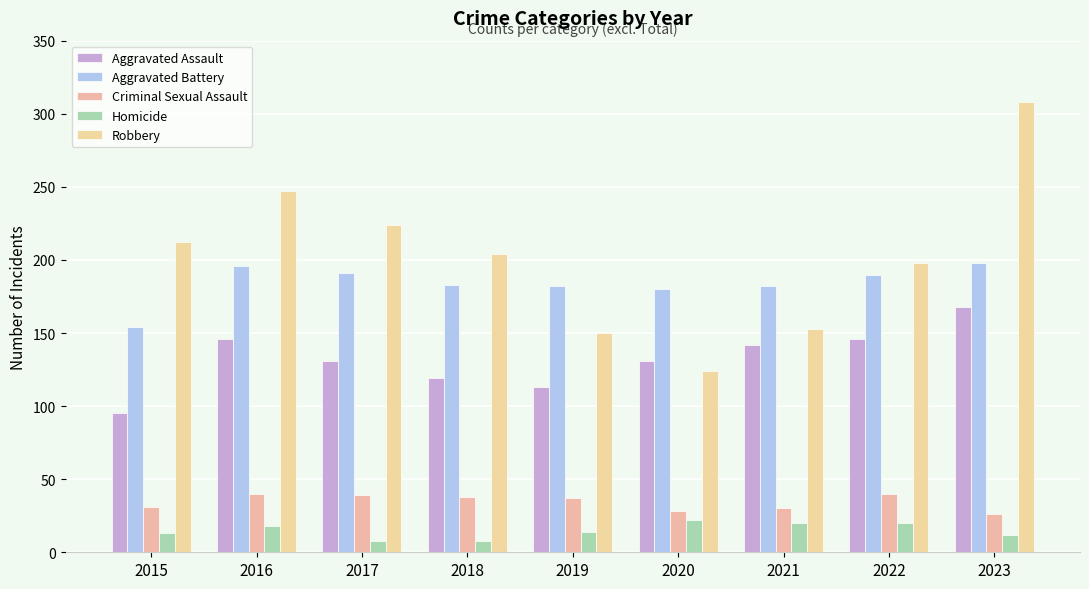

Between 2020 and 2021, which is larger?

2021